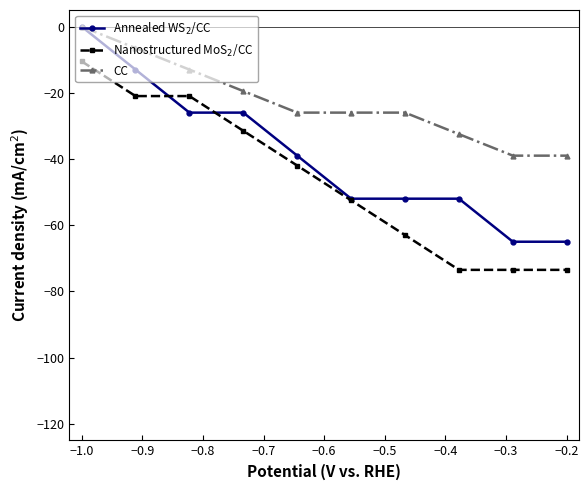

What is the value of the CC point at the 2nd from the left?

-6.5